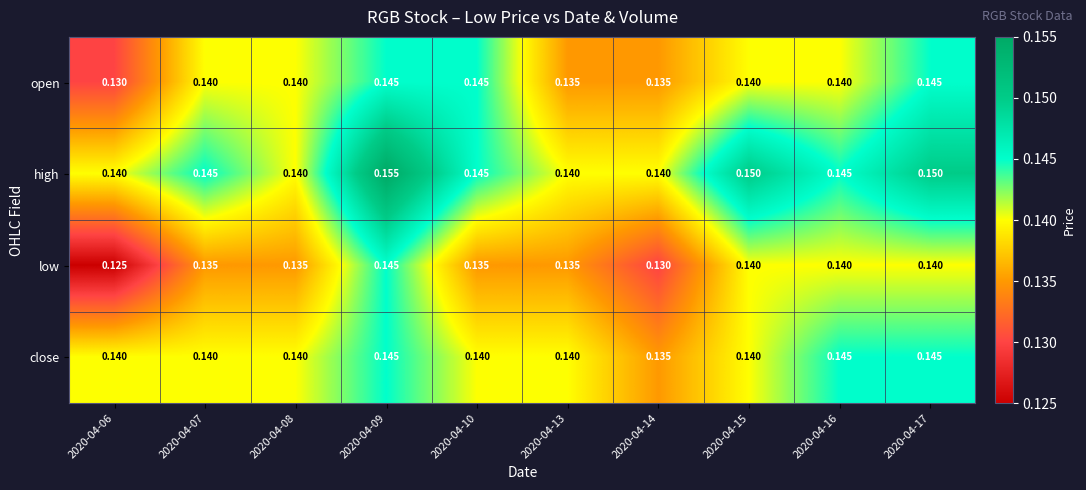

Which series has the largest range (max minus min)?

low